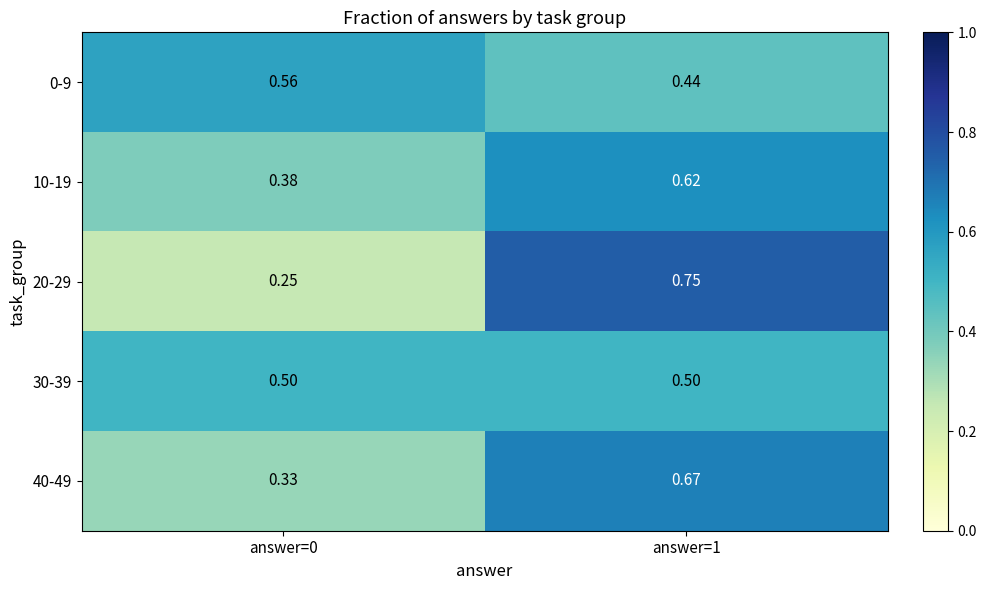

What is the total value across all series at answer=0?

2.0